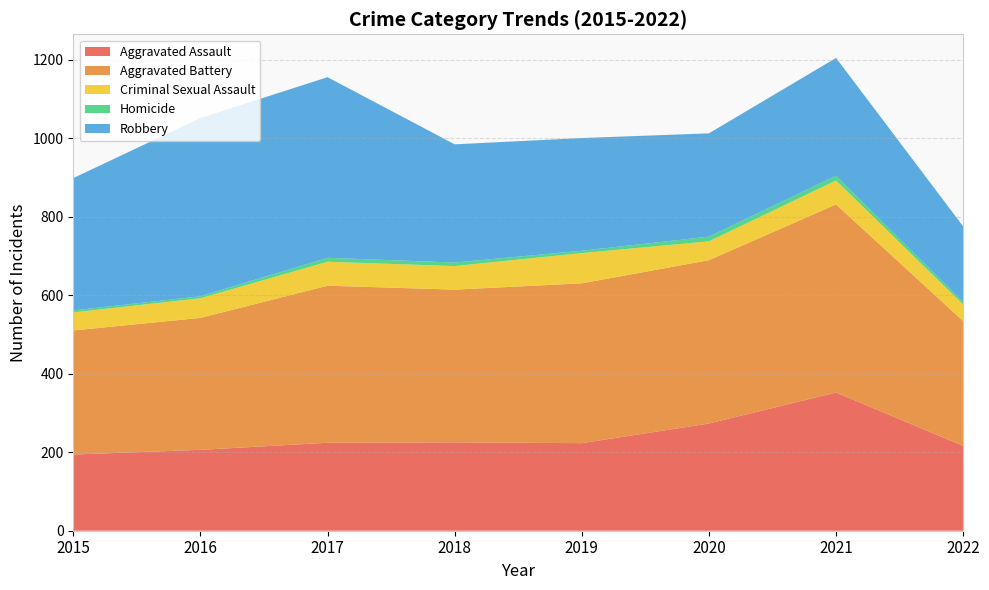

Reading left to right, list all the values displayed in this chart.

Aggravated Assault: 2015=194	2016=206	2017=224	2018=225	2019=223	2020=273	2021=352	2022=216
Aggravated Battery: 2015=316	2016=336	2017=400	2018=389	2019=407	2020=416	2021=479	2022=318
Criminal Sexual Assault: 2015=46	2016=50	2017=61	2018=60	2019=77	2020=48	2021=61	2022=42
Homicide: 2015=5	2016=5	2017=10	2018=9	2019=6	2020=12	2021=12	2022=6
Robbery: 2015=337	2016=454	2017=460	2018=301	2019=287	2020=263	2021=300	2022=193